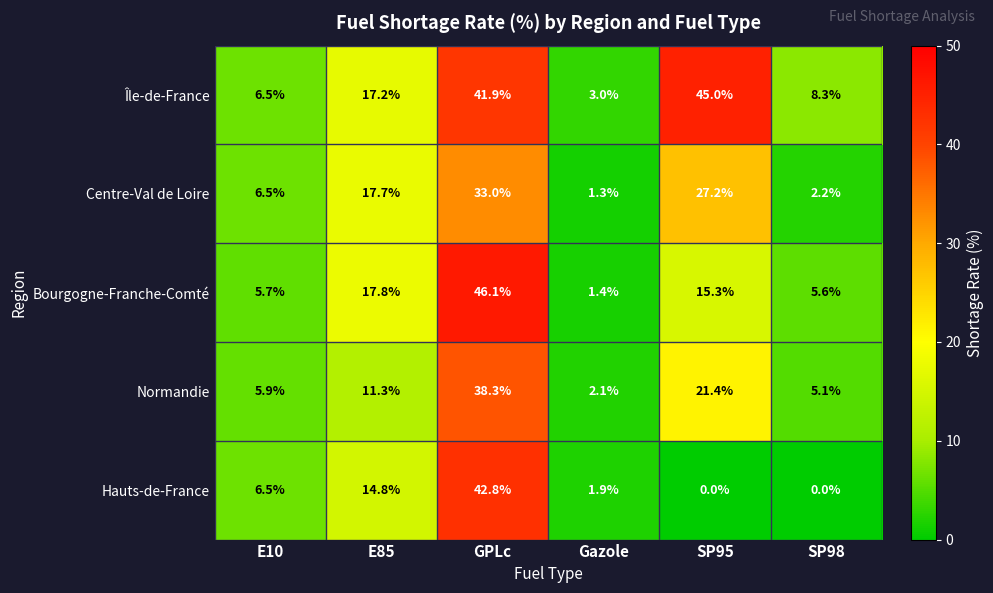

What is the sum of the Île-de-France values at SP98 and GPLc?

50.2